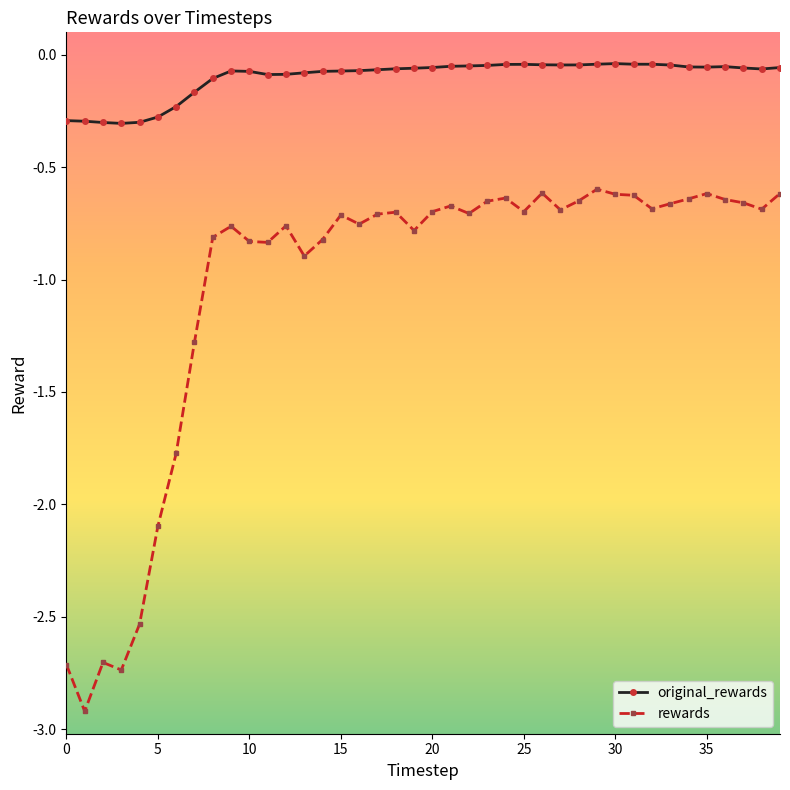

In original_rewards, how many points are higher than both neighbors (excluding endpoints)?

4